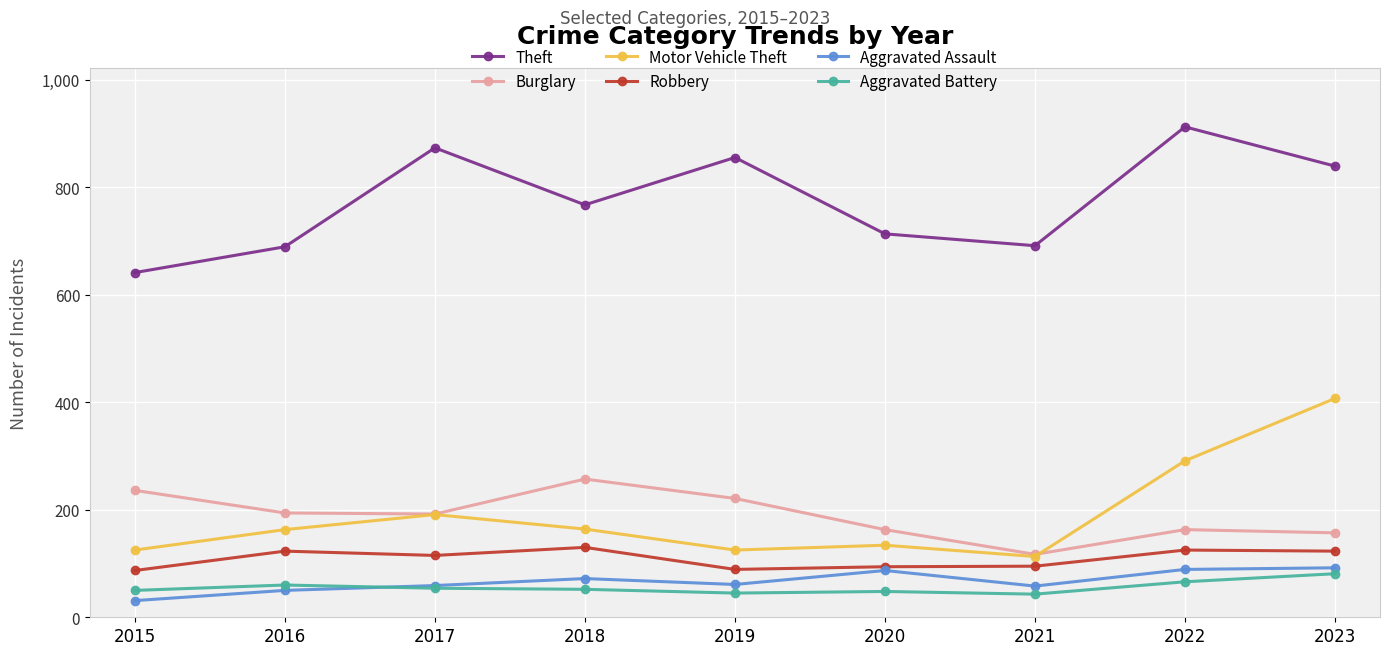

The Robbery series shows 95 at 2021. True or false?

True